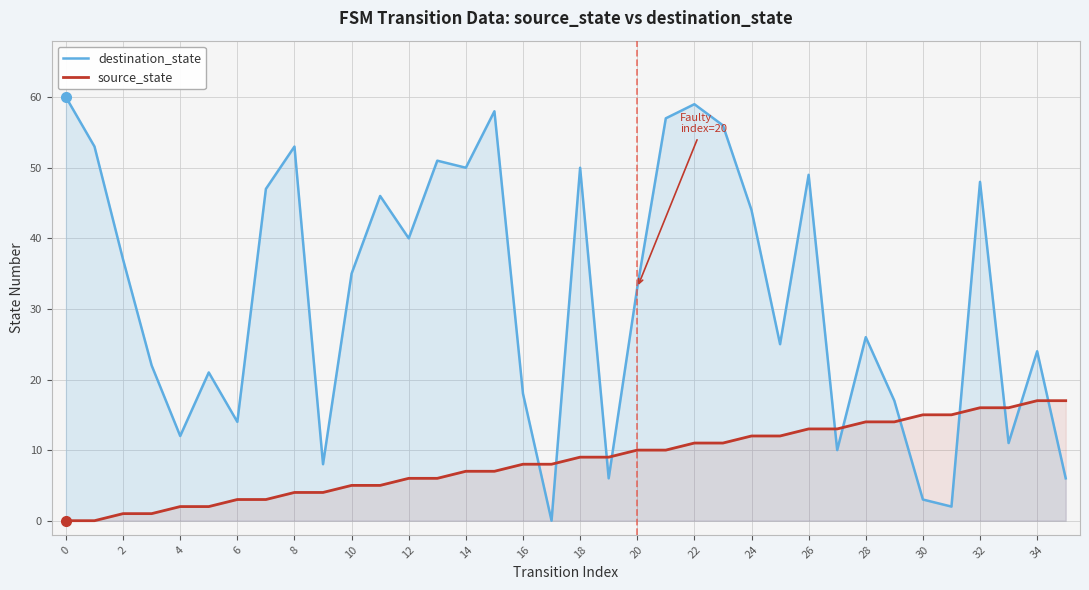

Is it true that destination_state equals 8 at 19?

False